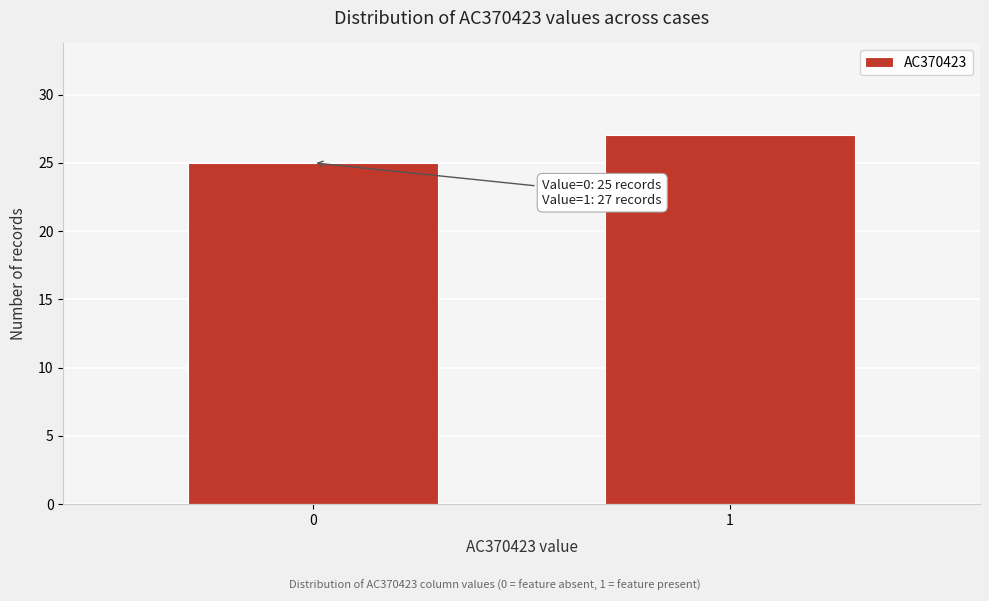

Reading left to right, extract all data points from this chart.

0=25	1=27